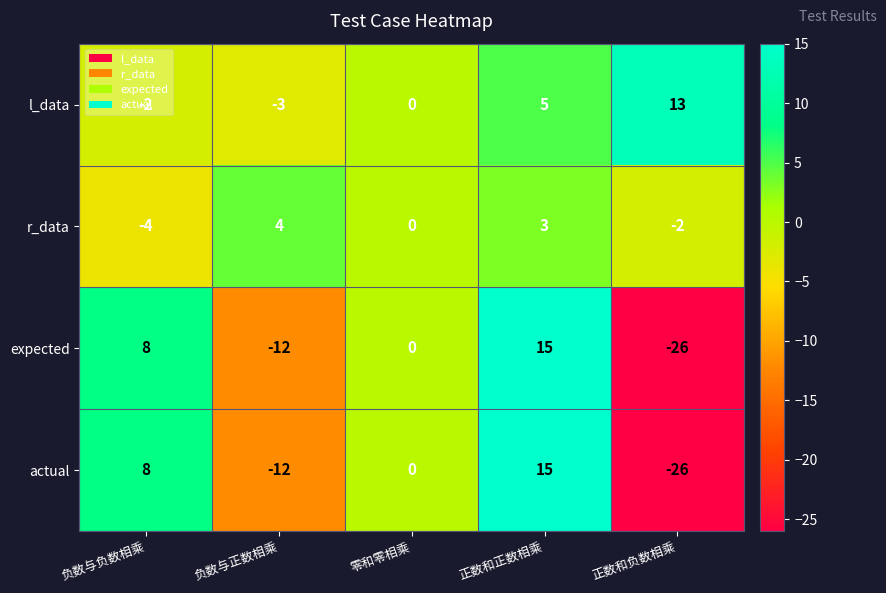

What is the difference between the r_data values at 零和零相乘 and 负数与正数相乘?

4